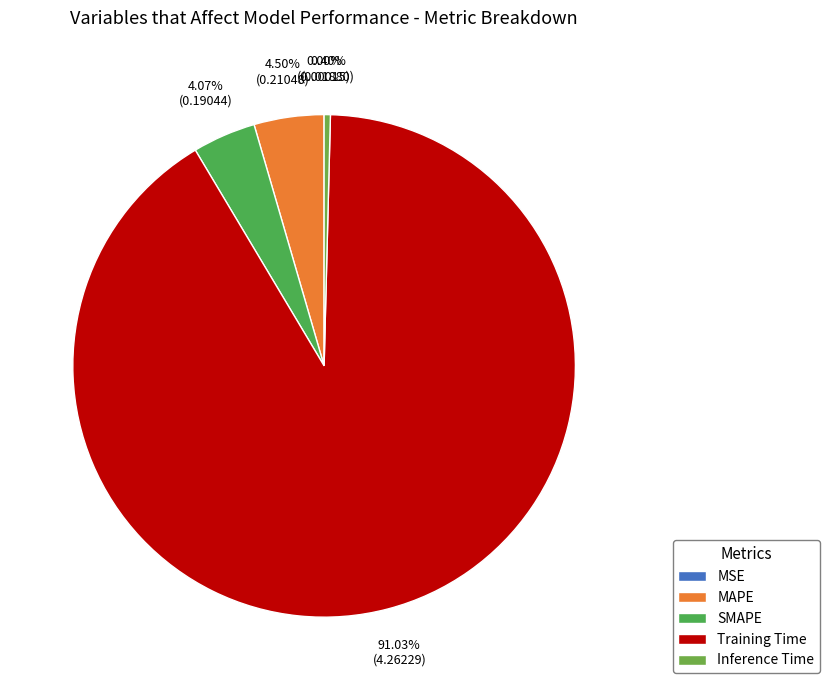

How many slices are in this pie chart?

5